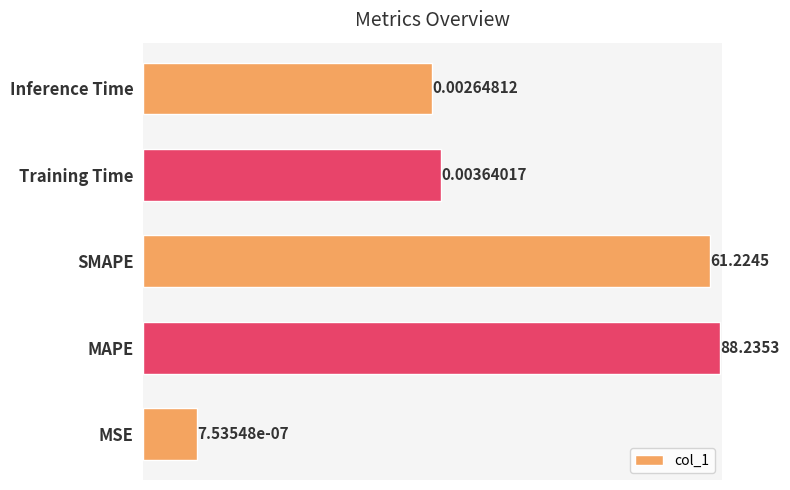

Between MAPE and MSE, which is larger?

MAPE